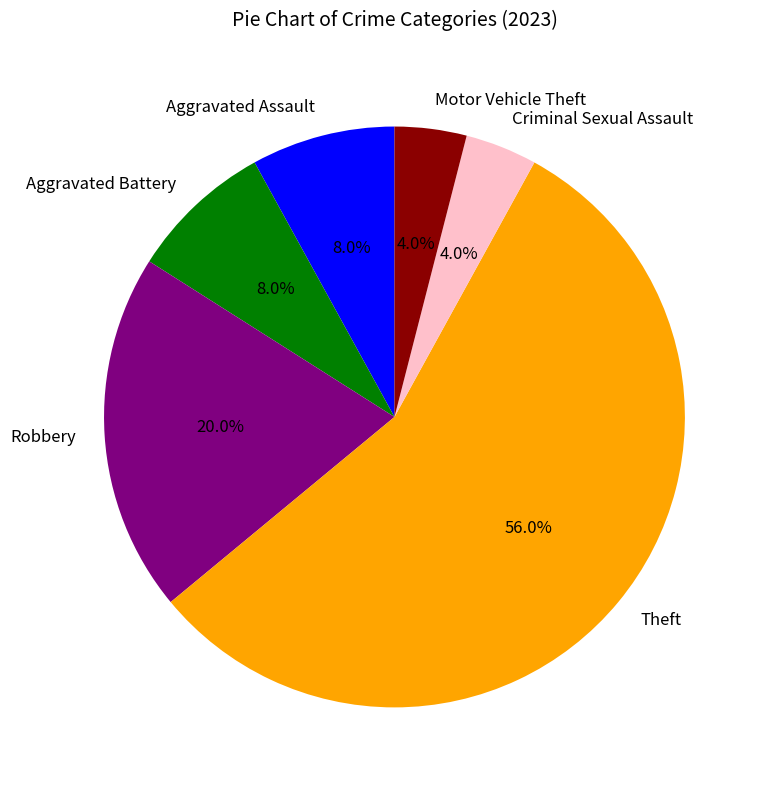

What is the largest slice in the pie chart?

Theft